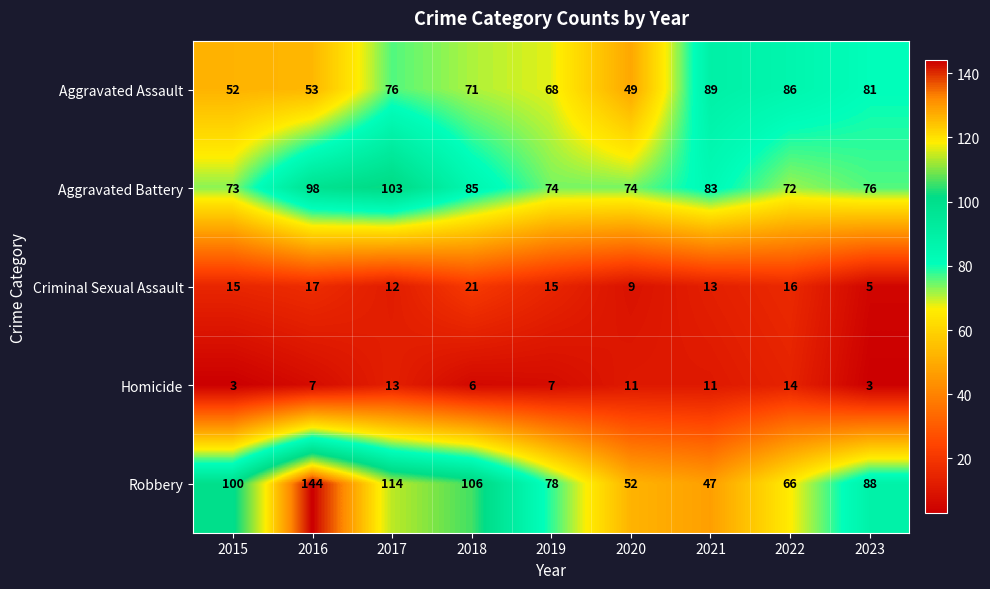

True or false: Aggravated Battery has a value of 169 at 2016.

False